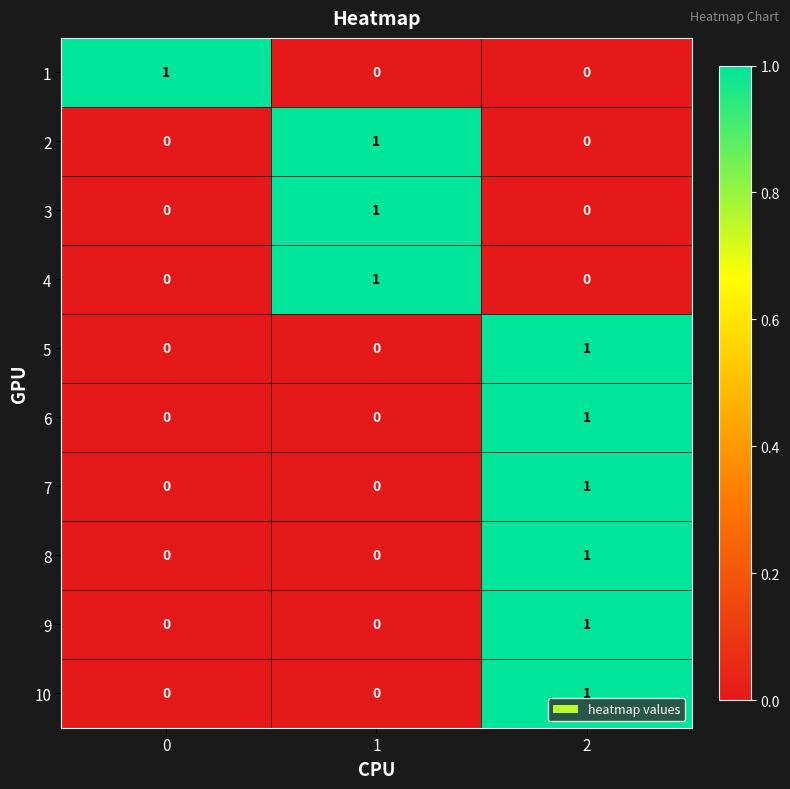

Count the 9 values in the range 0 to 1.

3